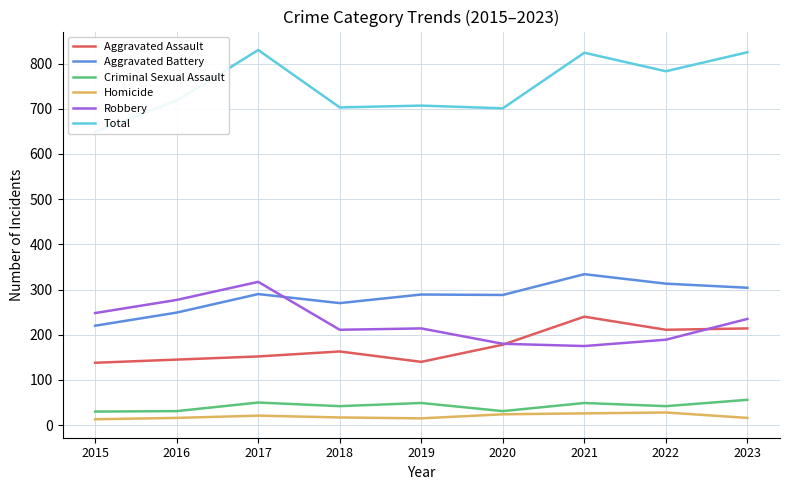

Rank the series at 2018 from highest to lowest value.

Total, Aggravated Battery, Robbery, Aggravated Assault, Criminal Sexual Assault, Homicide